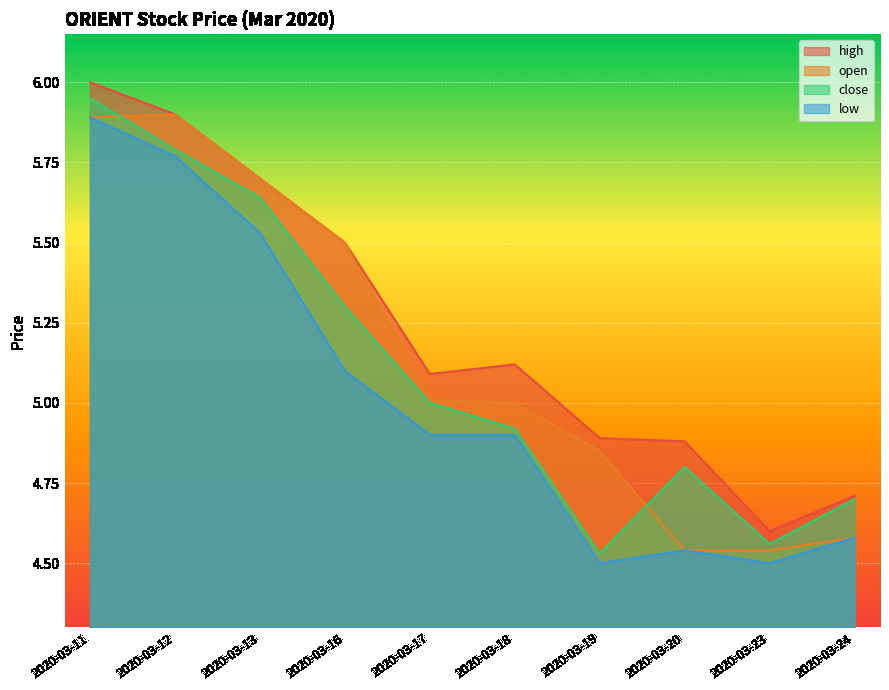

Between 2020-03-17 and 2020-03-23, which is larger?

2020-03-17